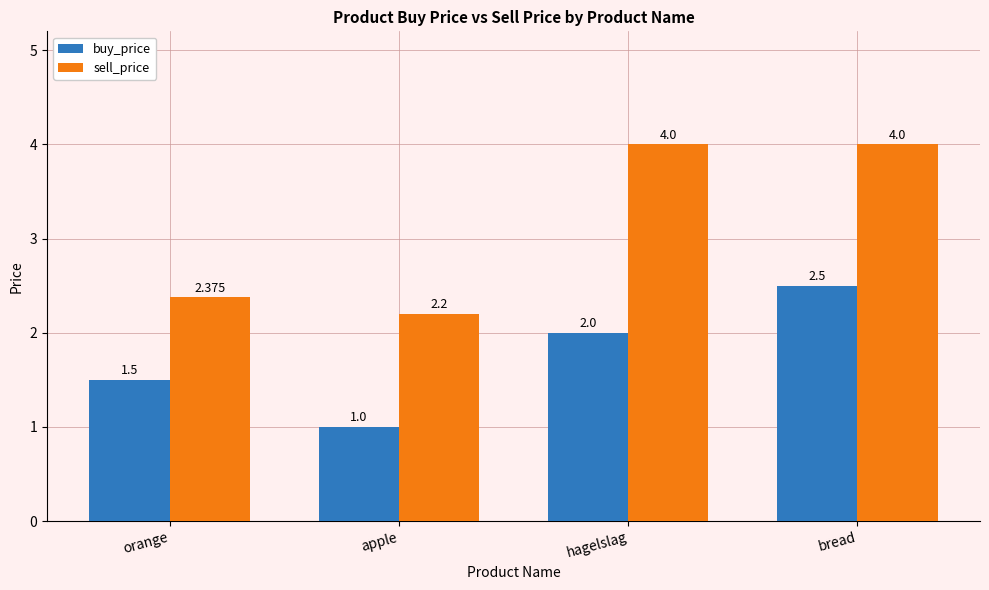

Is it true that sell_price equals 4.0 at bread?

True